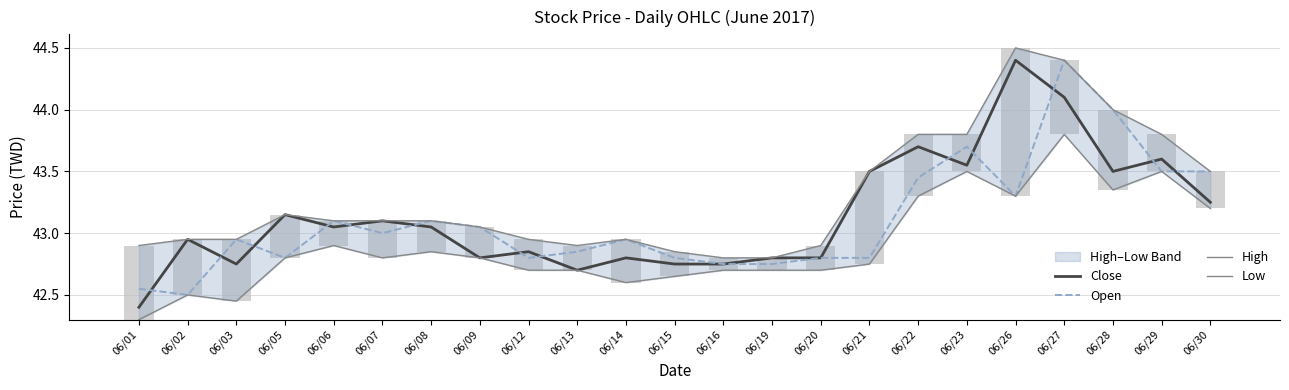

Reading right to left, transcribe all the data shown in this chart.

Close: 43.2	43.6	43.5	44.1	44.4	43.5	43.7	43.5	42.8	42.8	42.8	42.8	42.8	42.7	42.9	42.8	43.0	43.1	43.0	43.1	42.8	43.0	42.4
Open: 43.5	43.5	44.0	44.4	43.3	43.7	43.5	42.8	42.8	42.8	42.8	42.8	43.0	42.9	42.8	43.0	43.1	43.0	43.1	42.8	43.0	42.5	42.5
High: 43.5	43.8	44.0	44.4	44.5	43.8	43.8	43.5	42.9	42.8	42.8	42.9	43.0	42.9	43.0	43.0	43.1	43.1	43.1	43.1	43.0	43.0	42.9
Low: 43.2	43.5	43.4	43.8	43.3	43.5	43.3	42.8	42.7	42.7	42.7	42.6	42.6	42.7	42.7	42.8	42.9	42.8	42.9	42.8	42.5	42.5	42.3